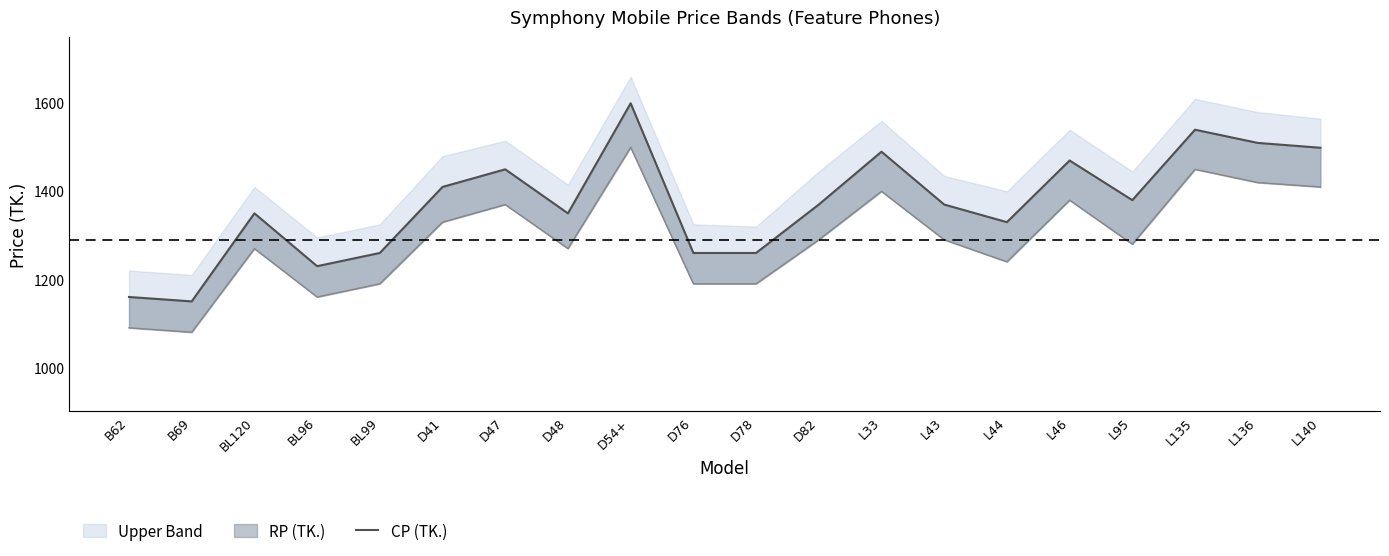

At which category does the chart reach its minimum across all series?

B69